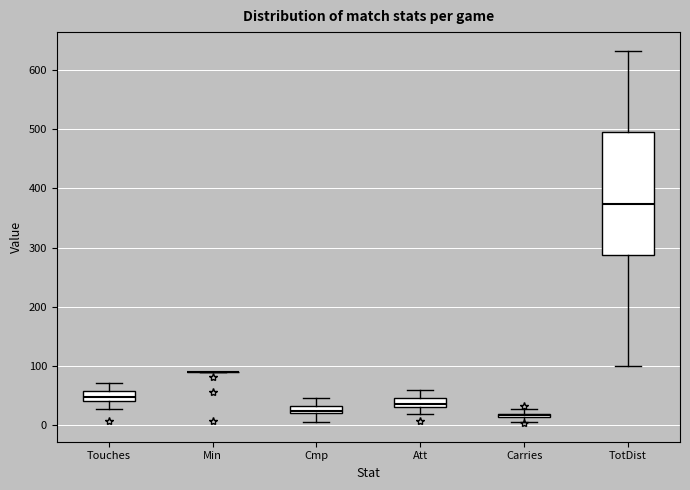

Which box is the tallest, from its lower edge to its upper edge?

TotDist